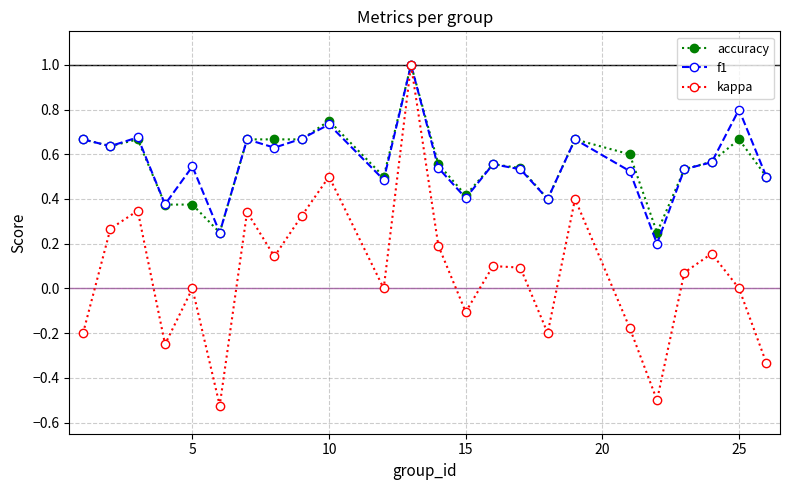

True or false: kappa has more than 2 interior local peaks.

True